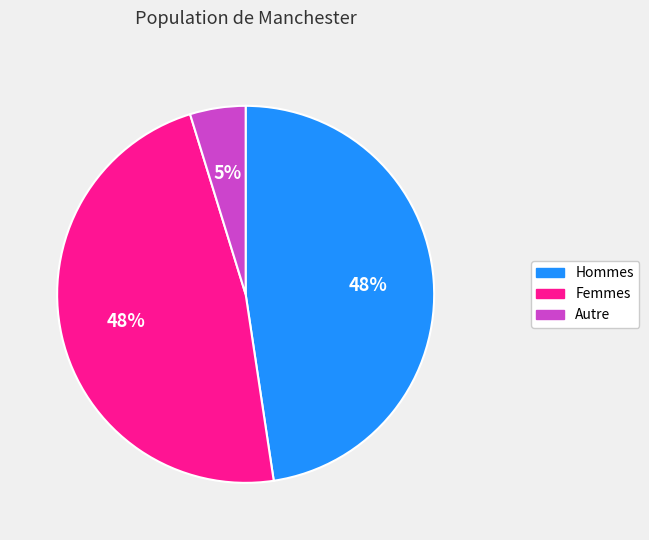

Does any single category account for the majority?

No